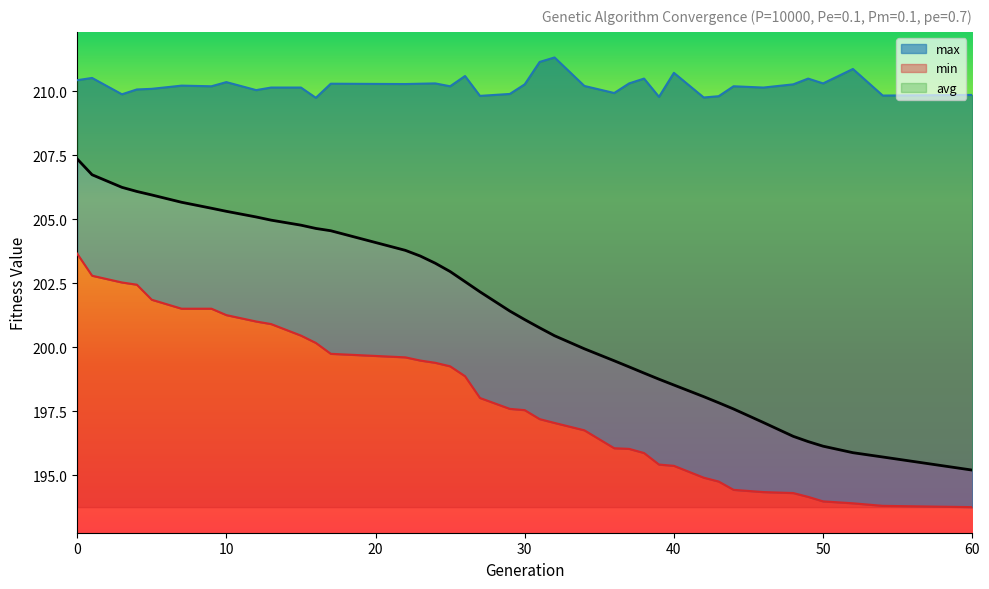

What value does the min series have at 25?

199.2